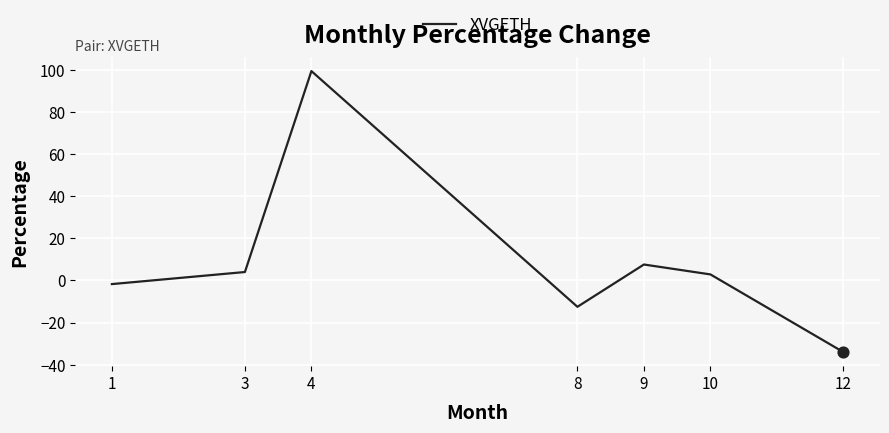

Which has a higher value, 1 or 10?

10